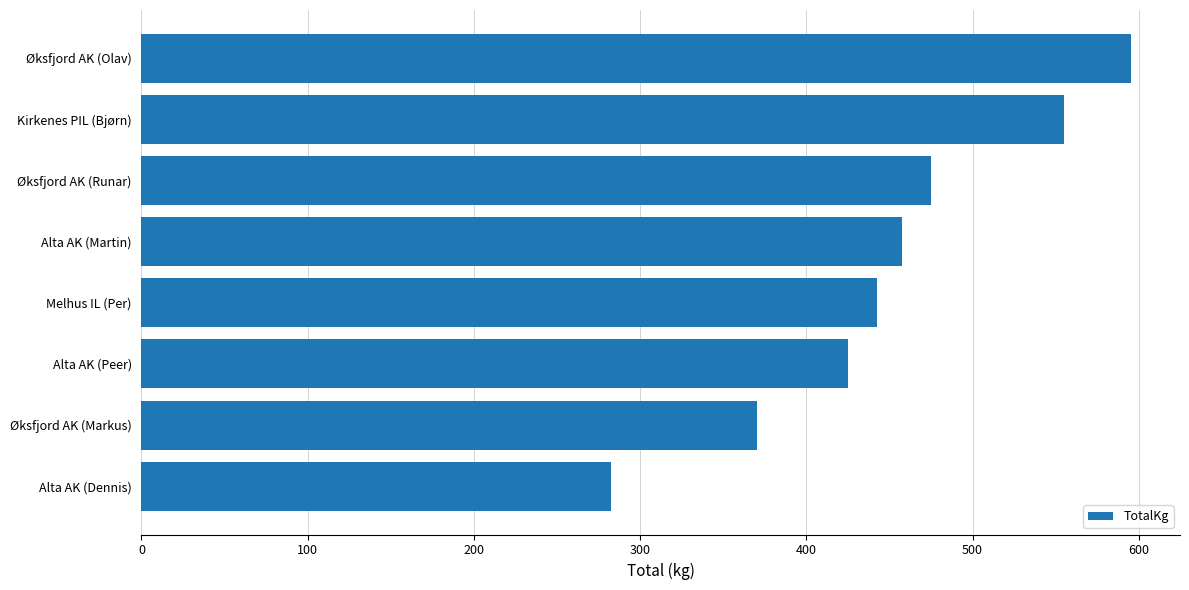

List the labels in order of value, smallest first.

Alta AK (Dennis), Øksfjord AK (Markus), Alta AK (Peer), Melhus IL (Per), Alta AK (Martin), Øksfjord AK (Runar), Kirkenes PIL (Bjørn), Øksfjord AK (Olav)